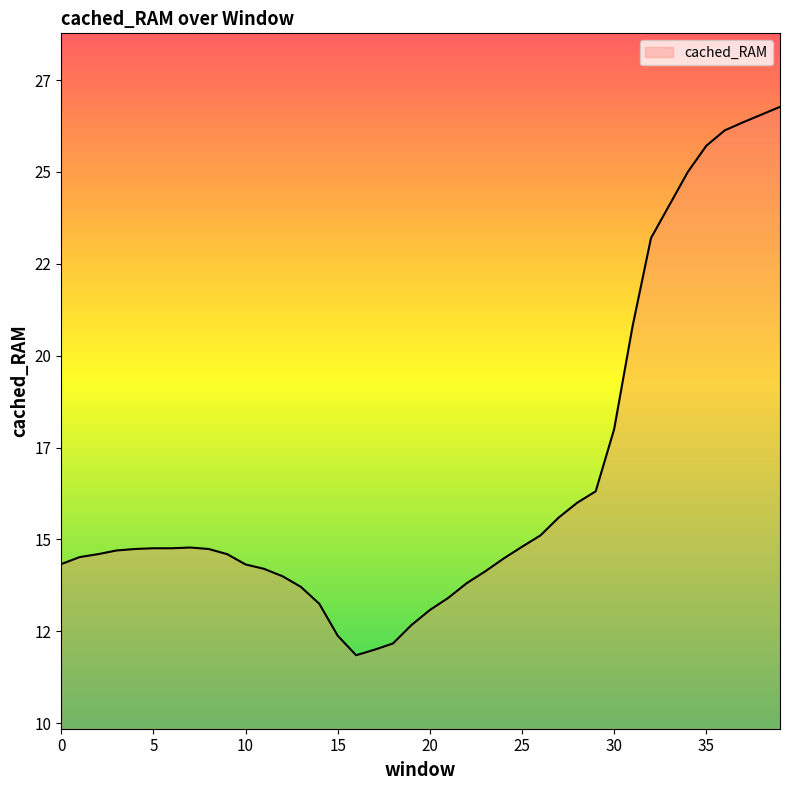

List the labels in order of value, smallest first.

16, 17, 18, 15, 19, 20, 14, 21, 13, 22, 12, 23, 11, 10, 0, 24, 1, 2, 9, 3, 4, 8, 5, 6, 7, 25, 26, 27, 28, 29, 30, 31, 32, 33, 34, 35, 36, 37, 38, 39